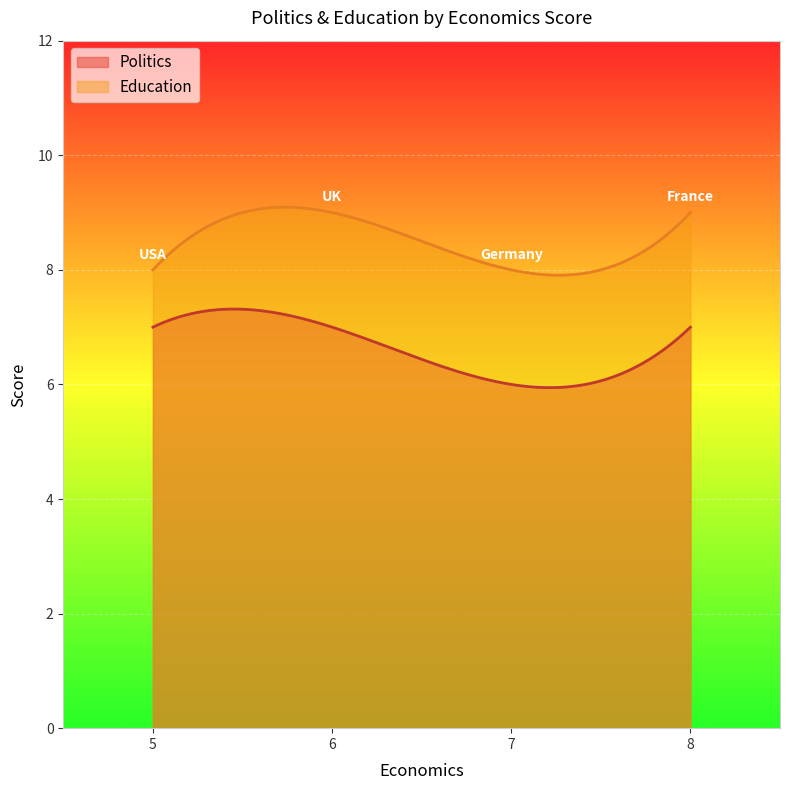

Rank the series by their average value, from highest to lowest.

Education, Politics